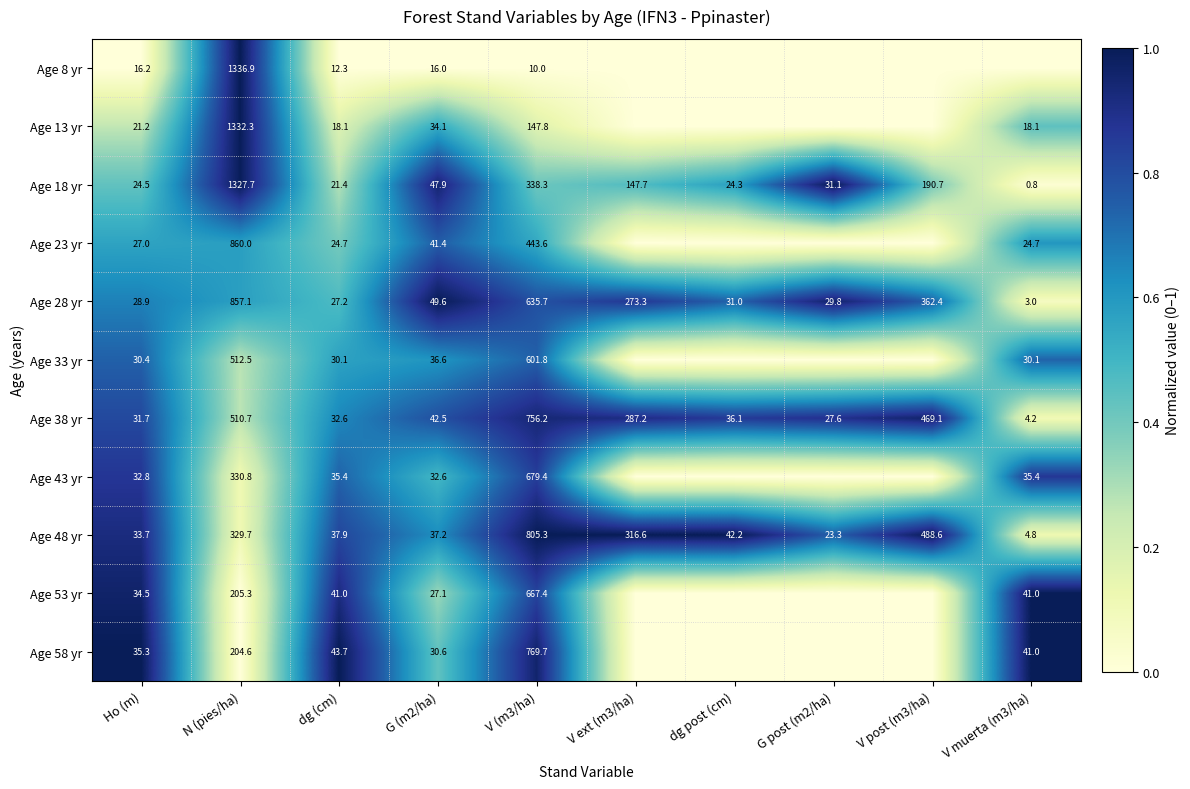

How many values in the Age 28 yr series exceed 49?

5